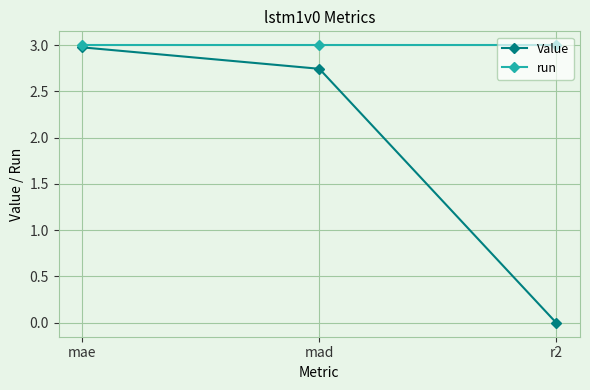

Is the value of run at mad greater than the value of Value at r2?

Yes